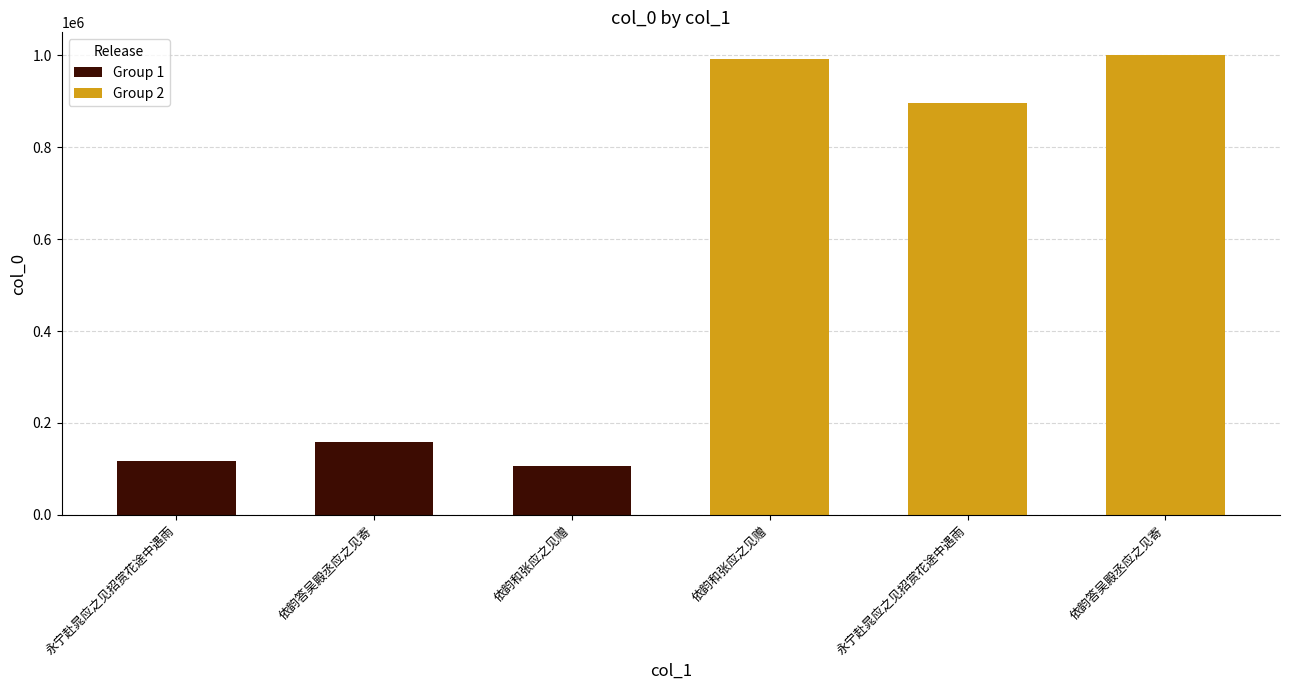

Which series has the widest spread of values?

Group 2